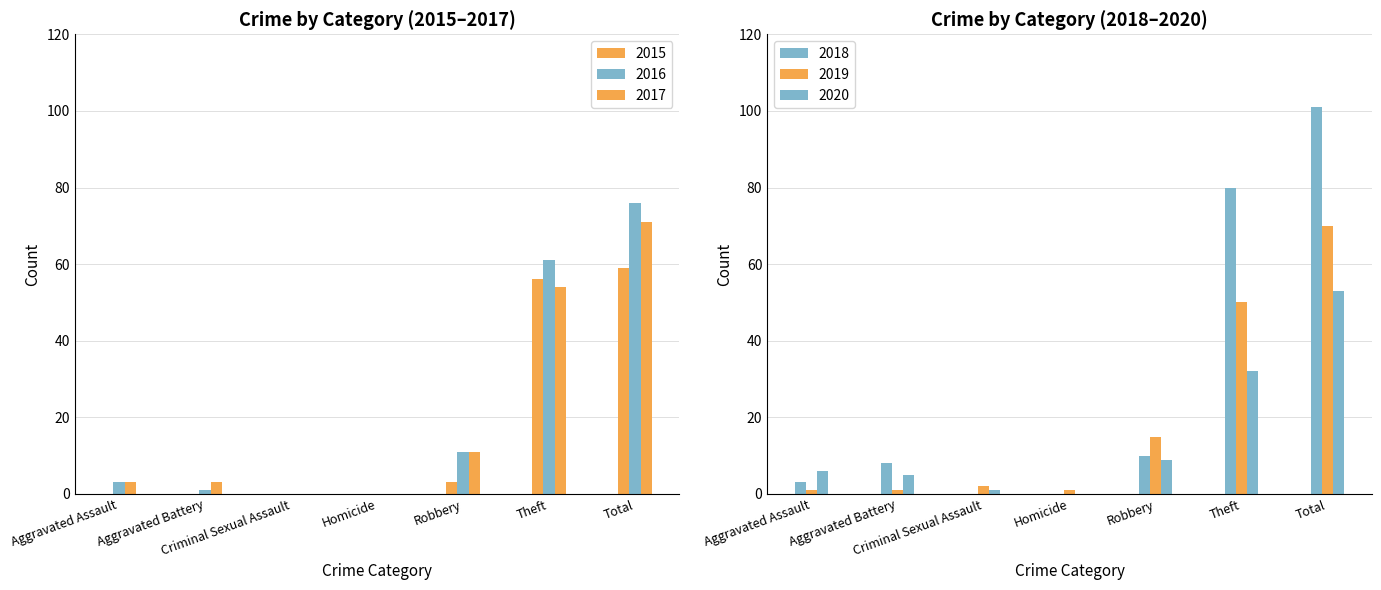

At which label is 2015 closest to 29?

Robbery